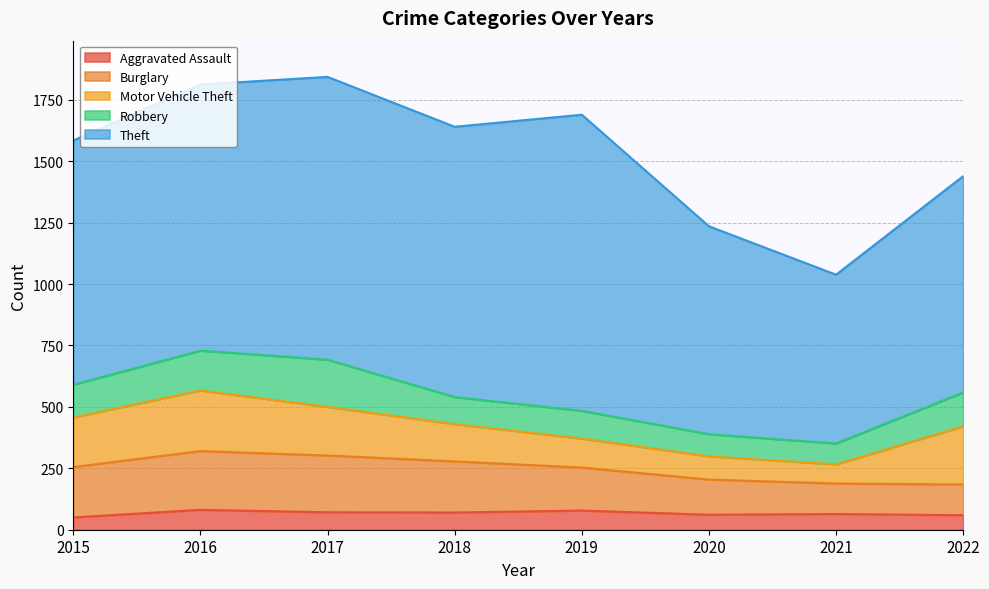

True or false: Burglary and Motor Vehicle Theft intersect in this chart.

True